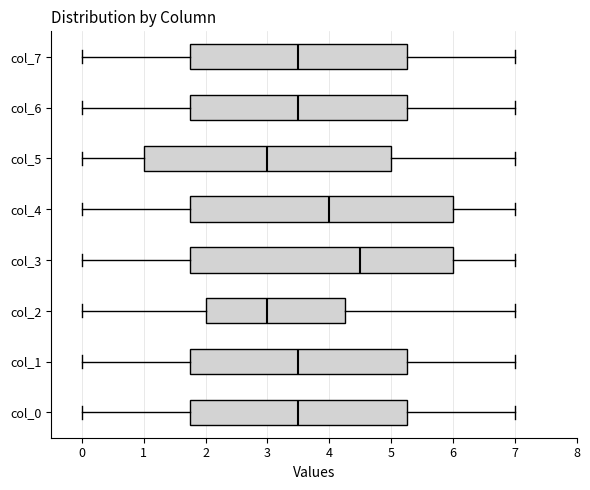

Reading bottom to top, read every box against the x-axis: the position of its median line, the range the box covers, and the ends of its whiskers. The values are not printed on the chart, so give them approximately, as read against the axis.

col_0: median 3.5, box 1.8 to 5.3, whiskers 0.0 to 7.0
col_1: median 3.5, box 1.8 to 5.3, whiskers 0.0 to 7.0
col_2: median 3.0, box 2.0 to 4.3, whiskers 0.0 to 7.0
col_3: median 4.5, box 1.8 to 6.0, whiskers 0.0 to 7.0
col_4: median 4.0, box 1.8 to 6.0, whiskers 0.0 to 7.0
col_5: median 3.0, box 1.0 to 5.0, whiskers 0.0 to 7.0
col_6: median 3.5, box 1.8 to 5.3, whiskers 0.0 to 7.0
col_7: median 3.5, box 1.8 to 5.3, whiskers 0.0 to 7.0